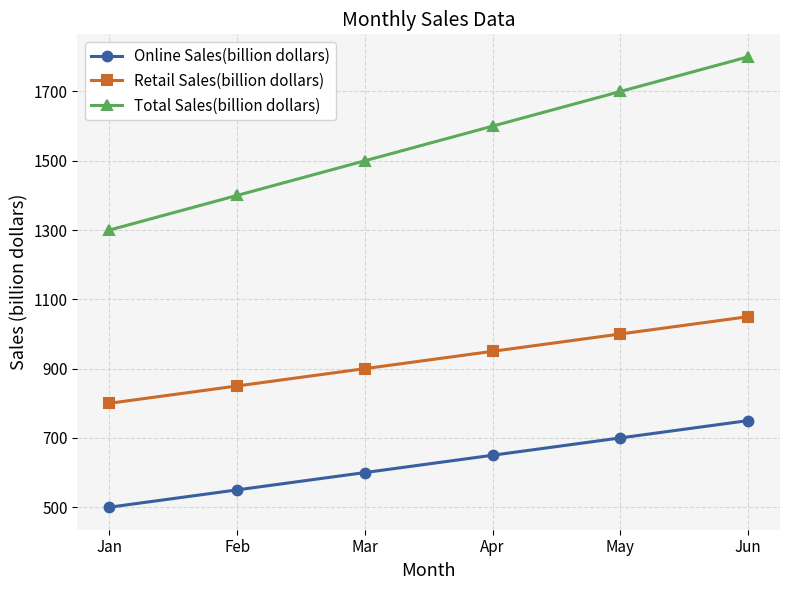

Which category has the highest value across all series?

Jun